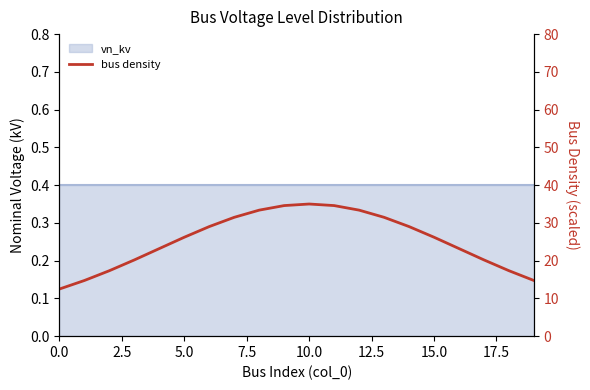

How many lines are shown in the chart?

1